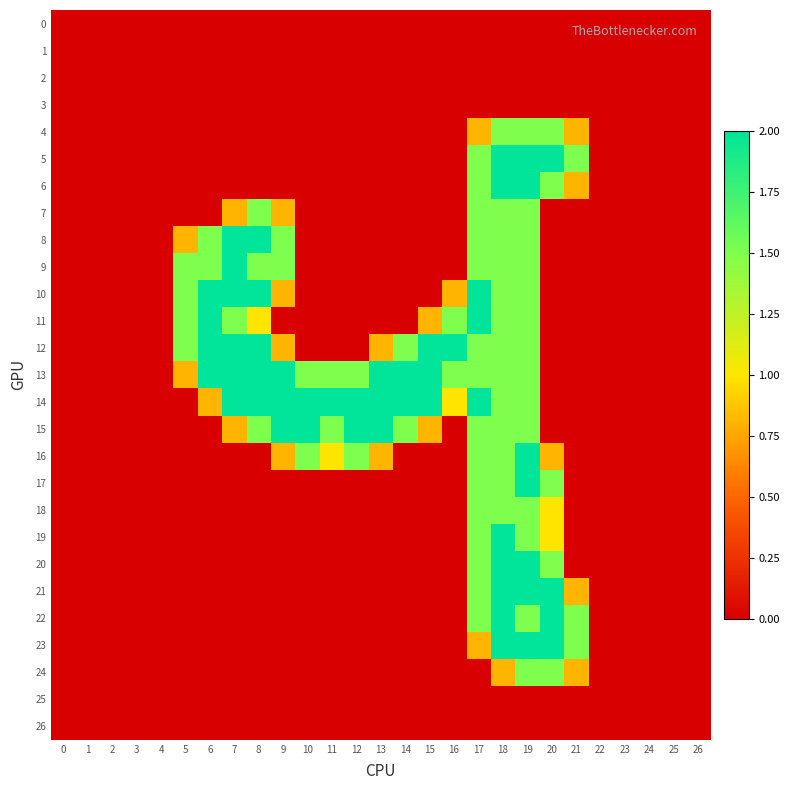

At how many categories does at least one series exceed 1?

17